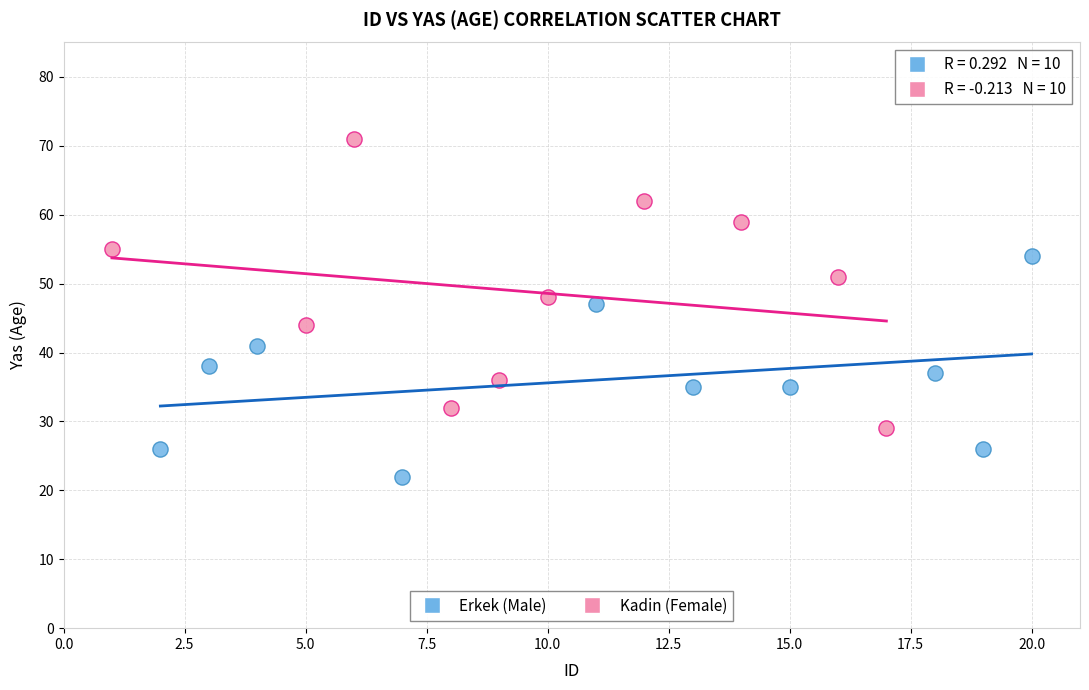

Which series reaches the minimum Y coordinate?

Erkek (Male)